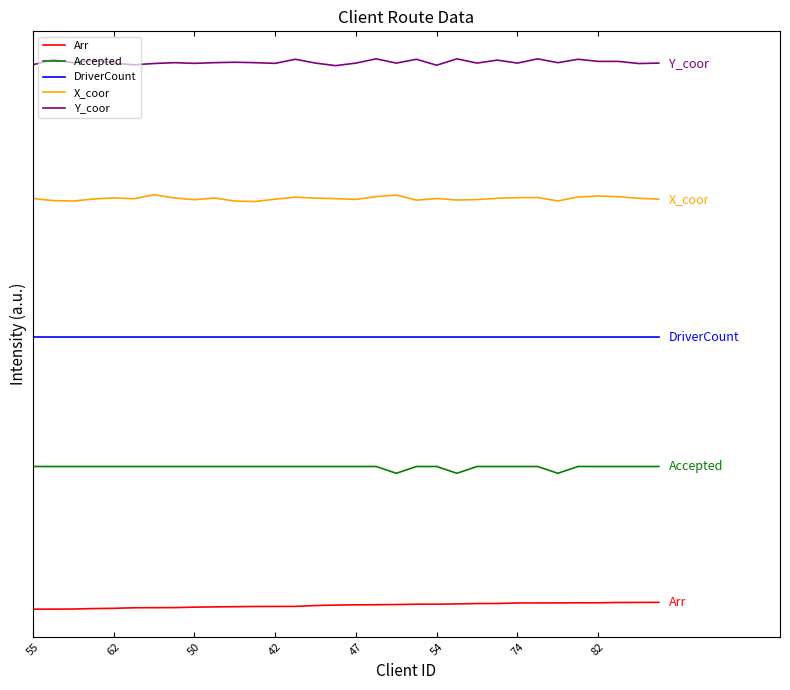

List the series in order of their overall mean, highest first.

Y_coor, X_coor, DriverCount, Accepted, Arr